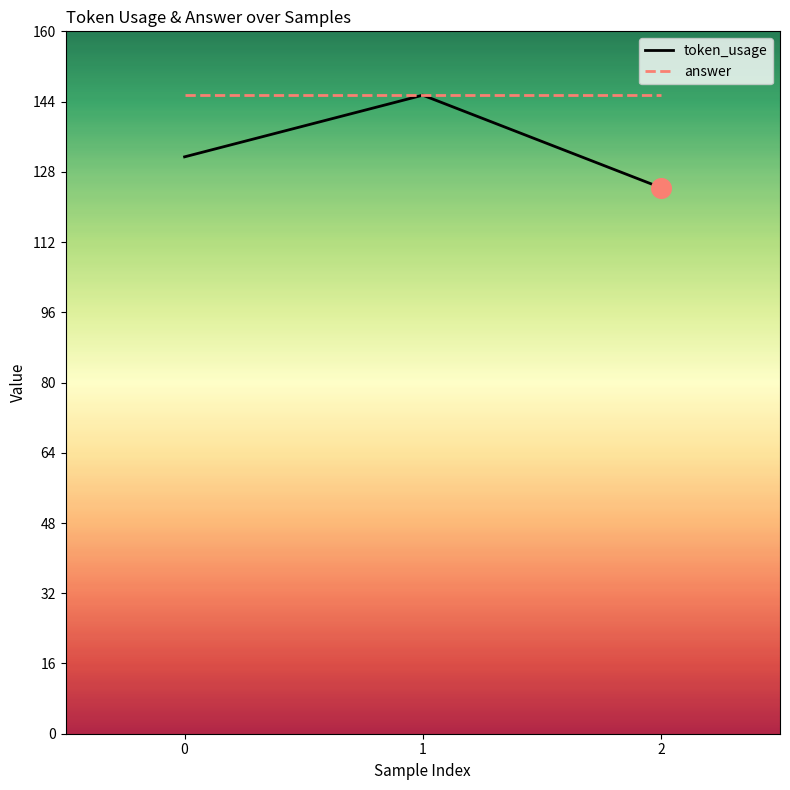

Which series has the widest spread of Y values?

token_usage